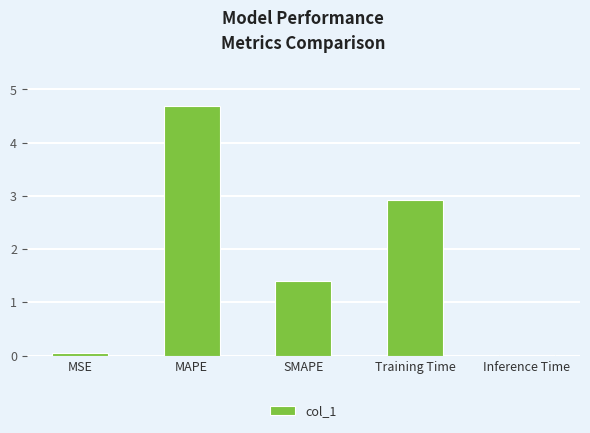

What is the average value?

1.8